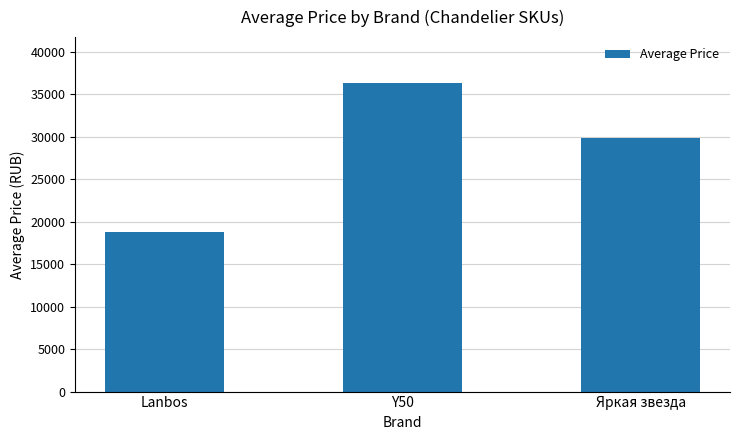

How many bars are there in total?

3